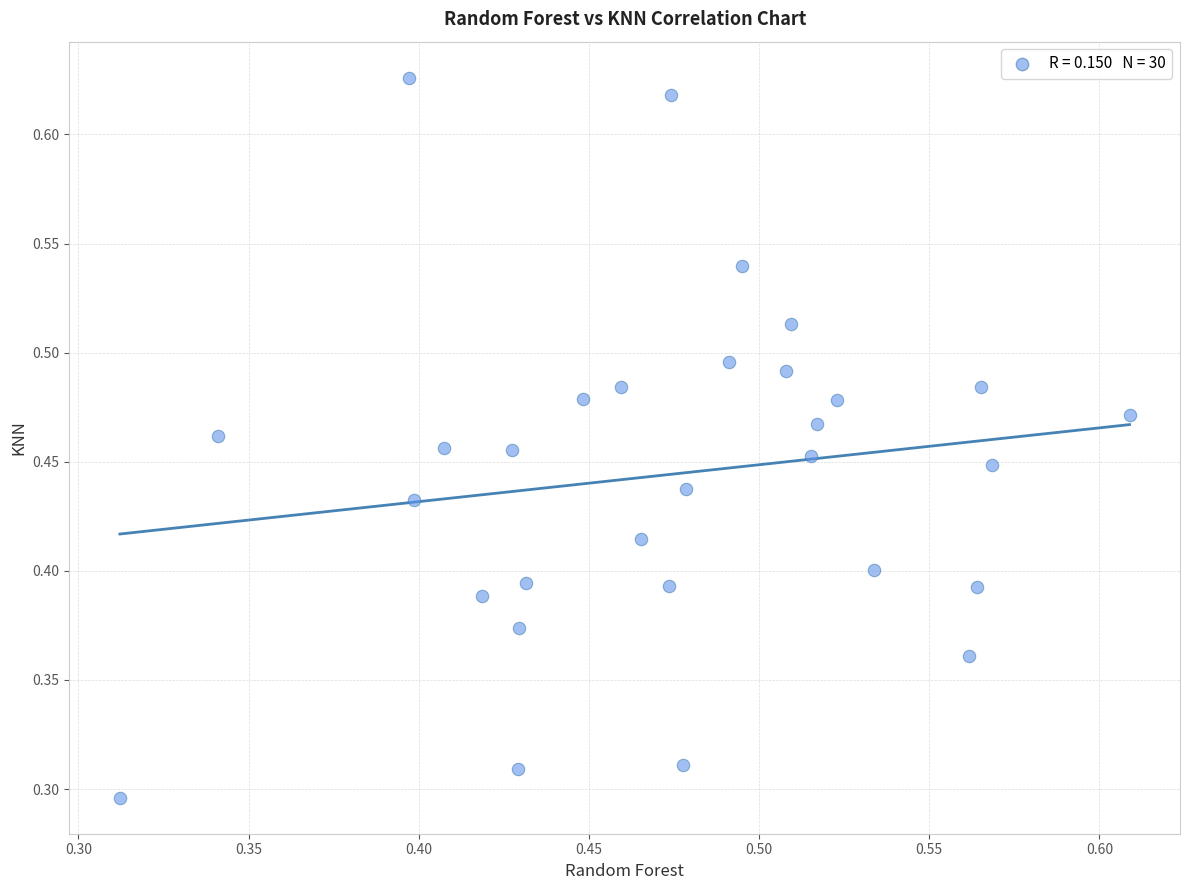

How many points are shown in the scatter plot?

30